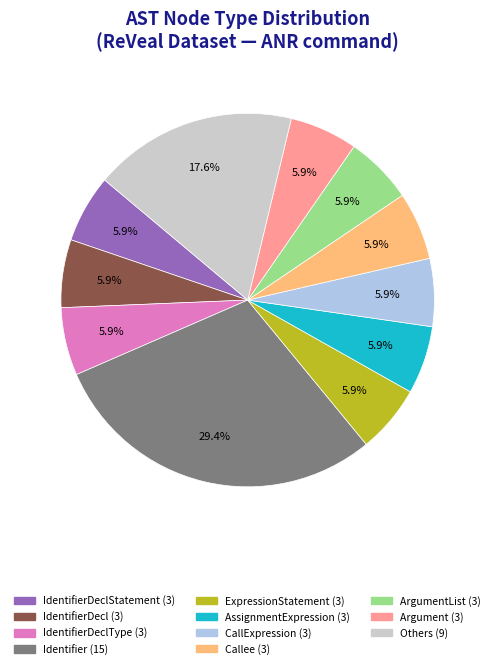

Does any single category account for the majority?

No